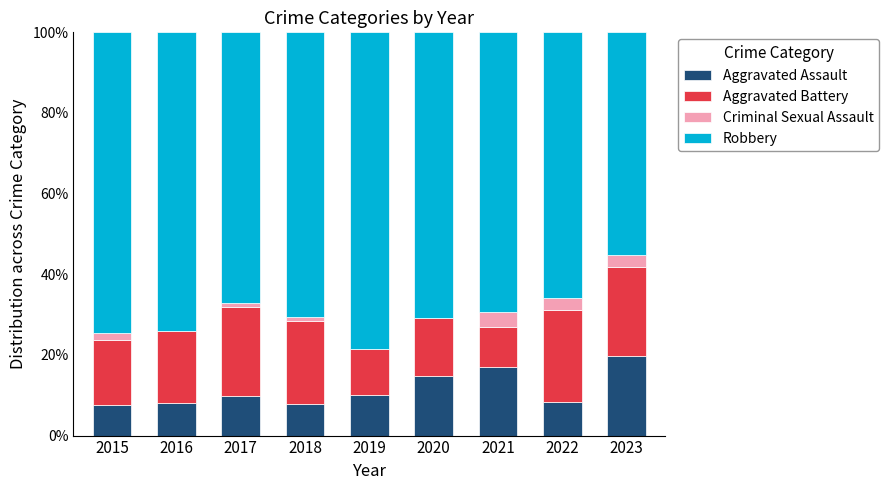

How many series are shown in this chart?

4